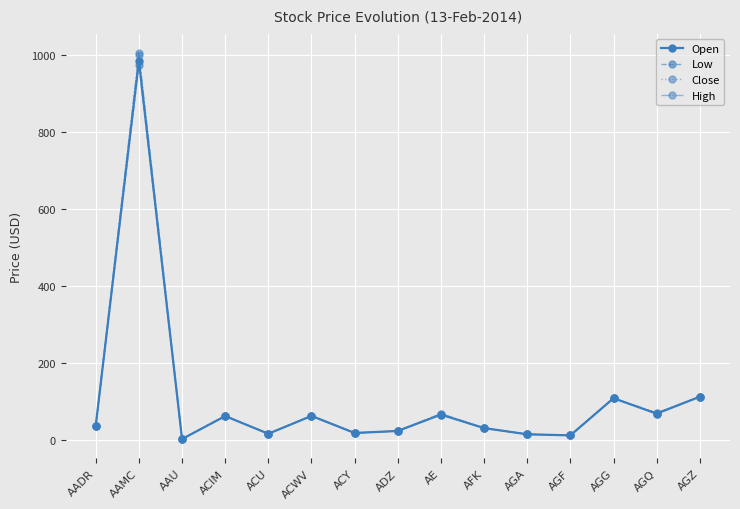

What is the label of the 7th point from the right?

AE